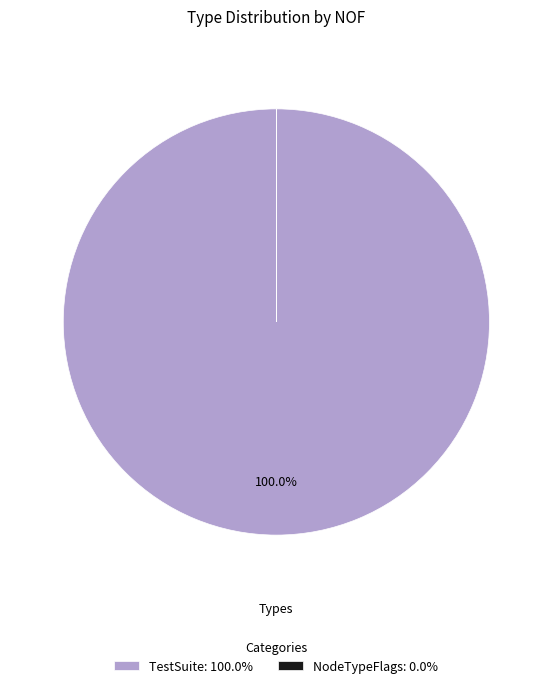

Is TestSuite: 100.0% the majority of the pie?

Yes